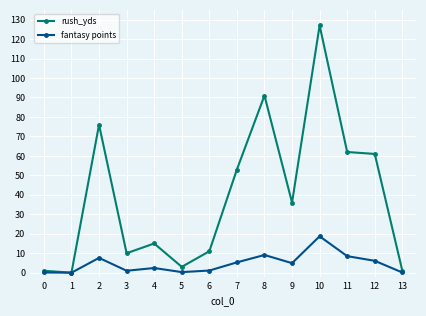

Which label corresponds to the largest value in the chart?

10